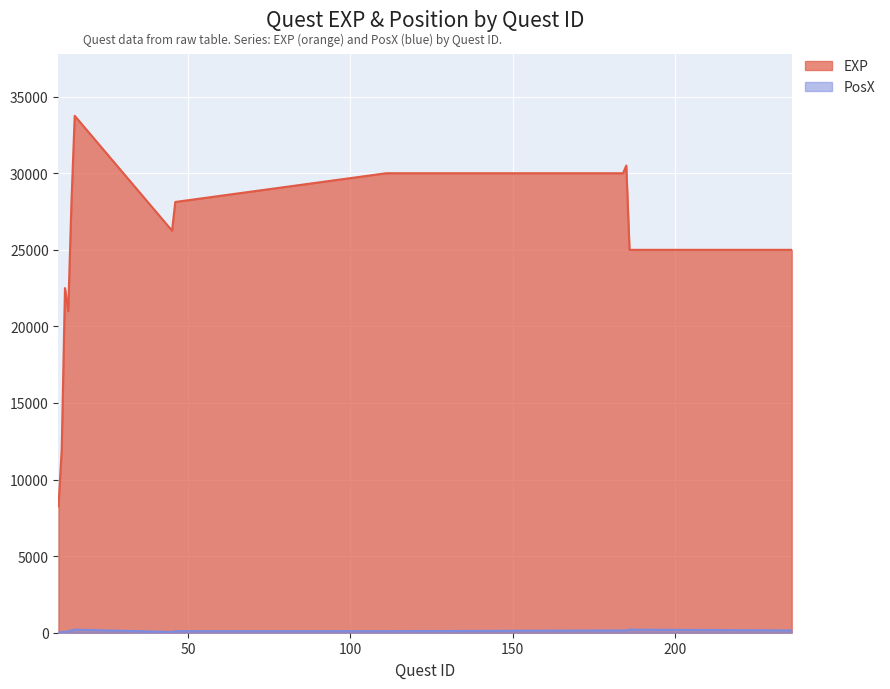

Read the EXP value at 15.

33750